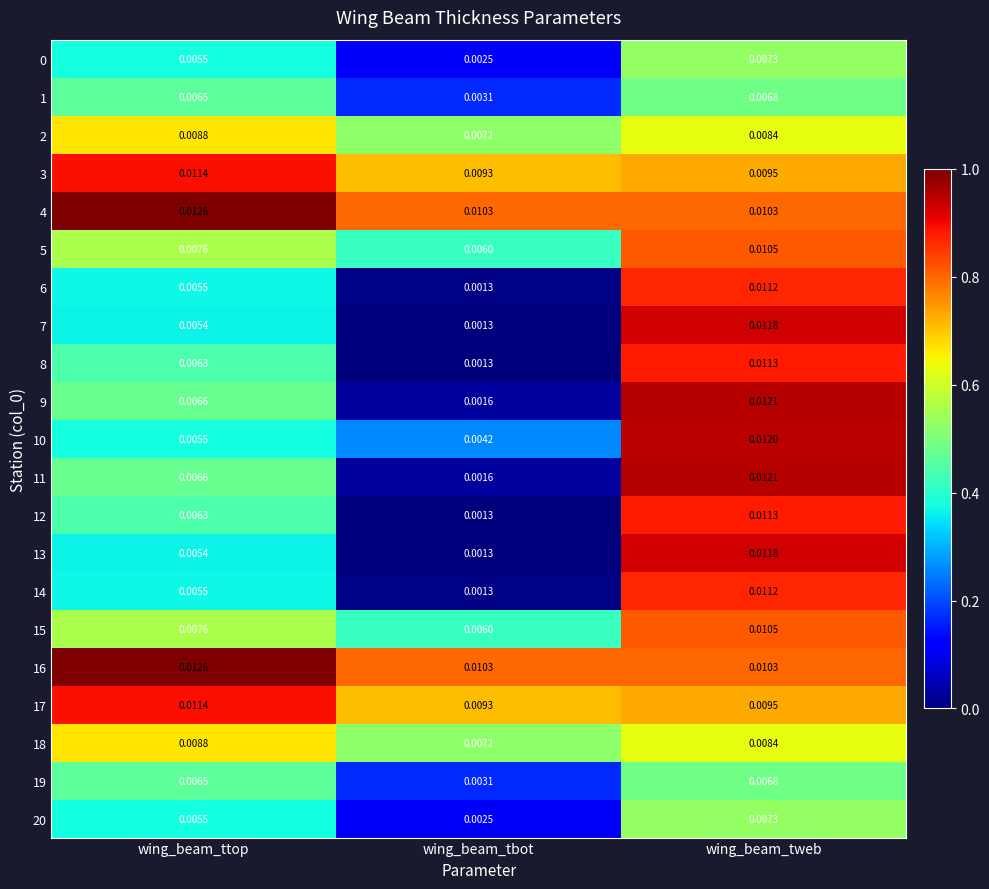

Rank the categories by 17 value from highest to lowest.

wing_beam_ttop, wing_beam_tweb, wing_beam_tbot